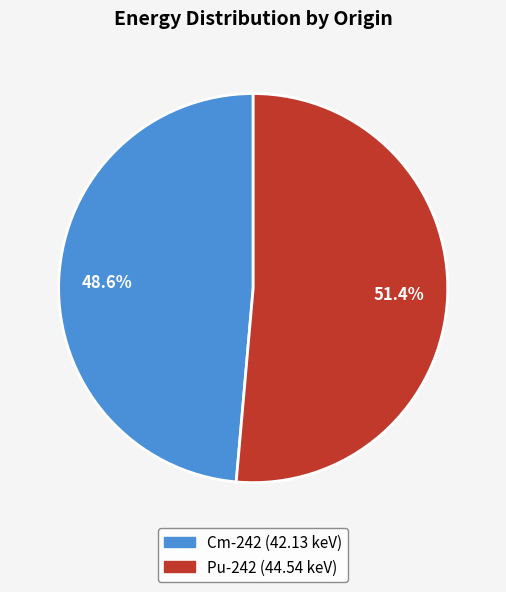

What is the largest slice in the pie chart?

Pu-242 (44.54 keV)